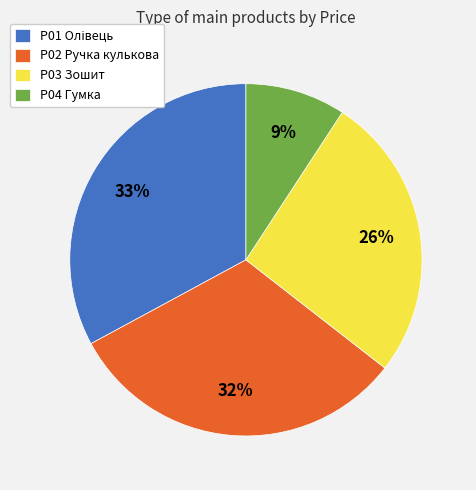

Which slice is the smallest?

P04 Гумка